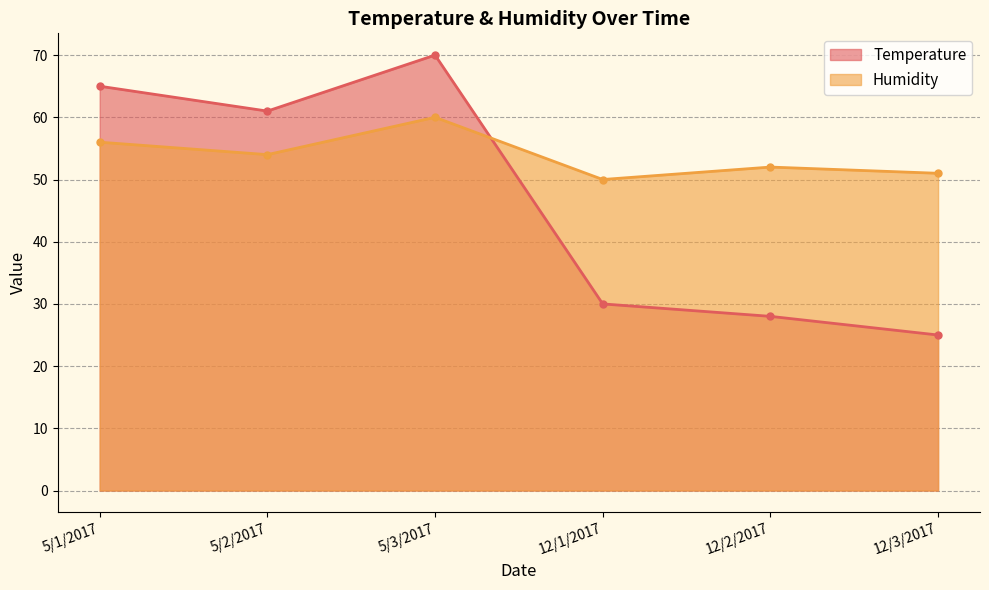

Between 5/3/2017 and 12/1/2017, which series saw the biggest shift?

Temperature